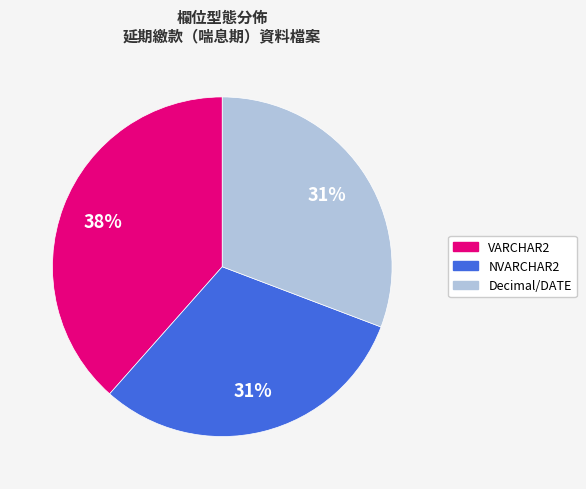

To the nearest percent, what portion does NVARCHAR2 represent?

31%